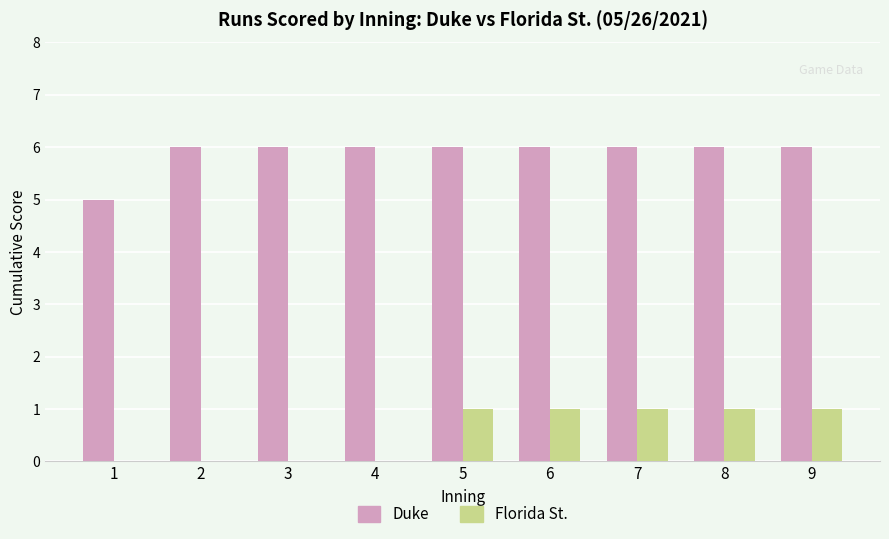

What is the sum of all Duke values?

53